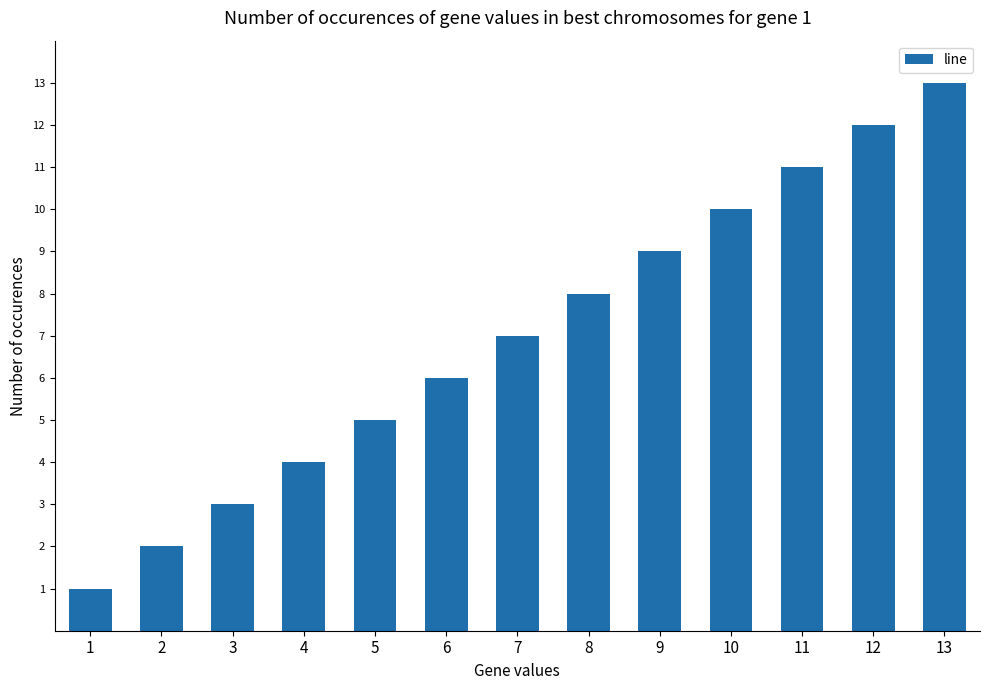

Reading left to right, transcribe all the data shown in this chart.

1=1	2=2	3=3	4=4	5=5	6=6	7=7	8=8	9=9	10=10	11=11	12=12	13=13